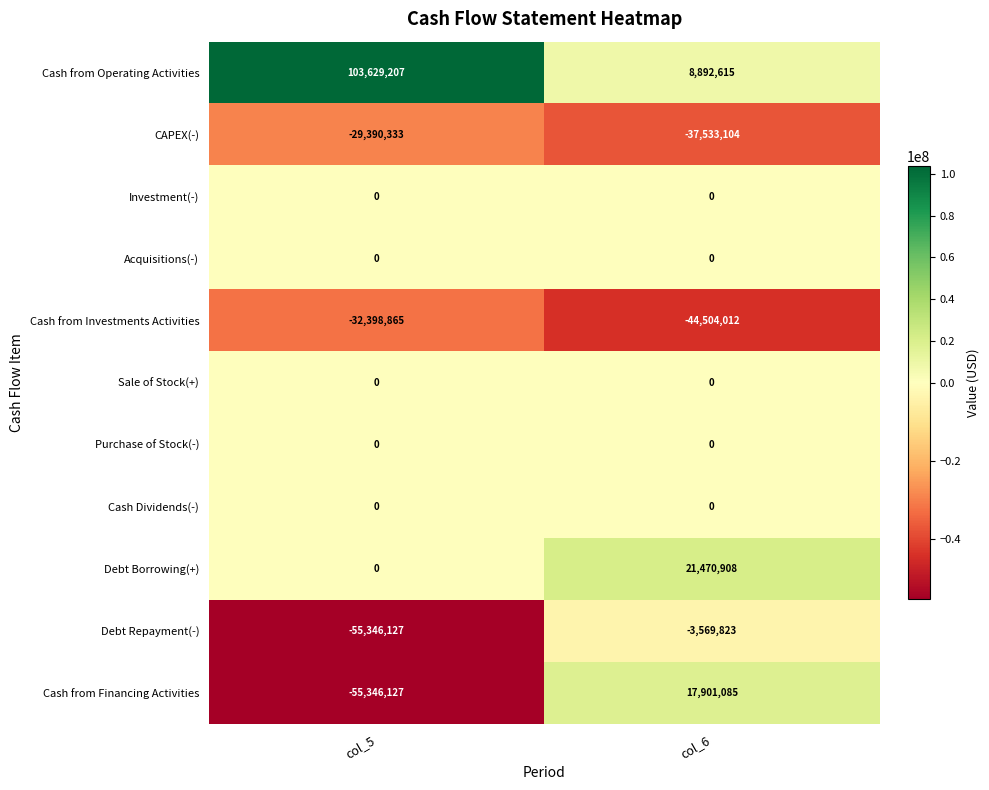

Read the Debt Repayment(-) value at col_6, to the nearest 100.

-3569800